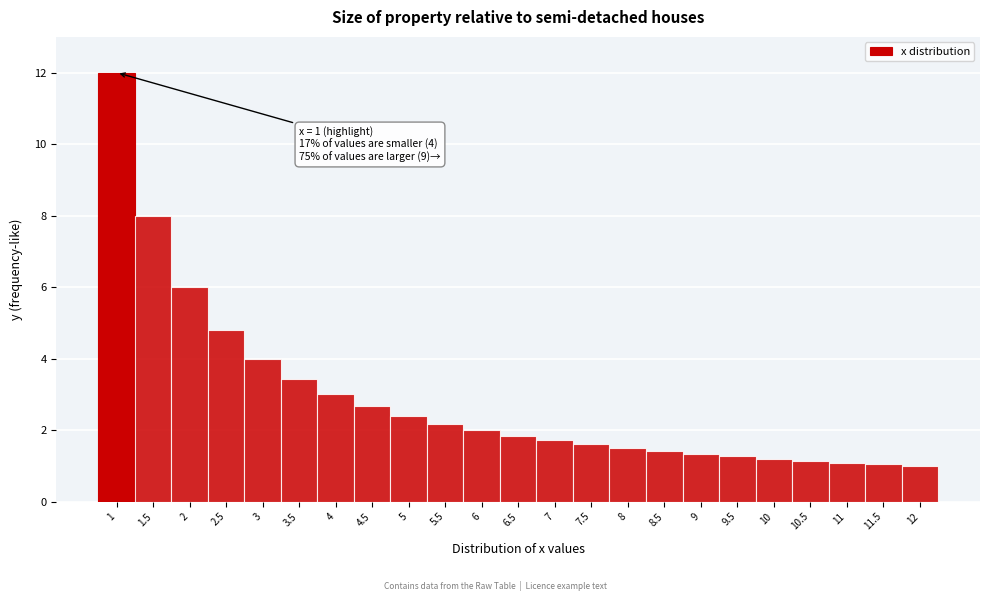

Over which range of the x-axis is the bar tallest?

0.75 to 1.25